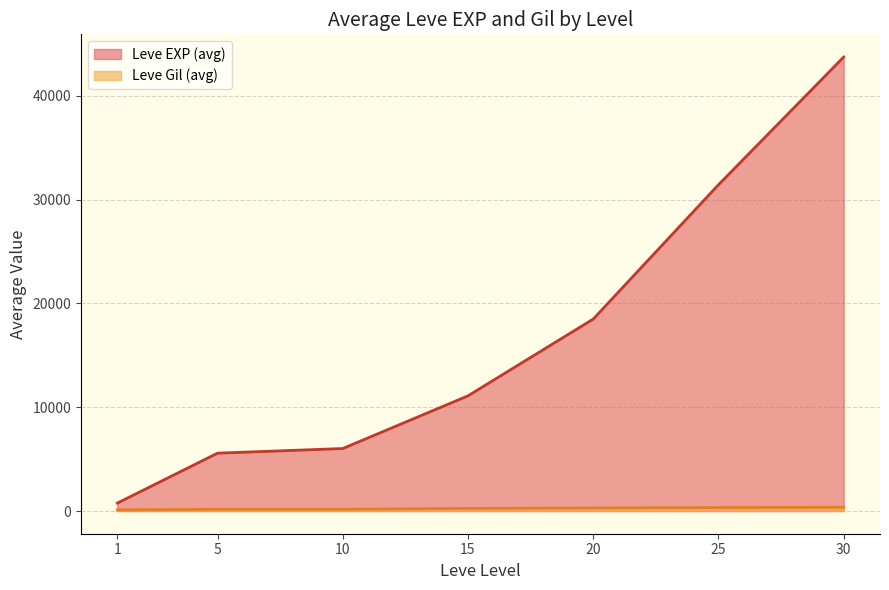

Where is the first local minimum for Leve Gil?

4